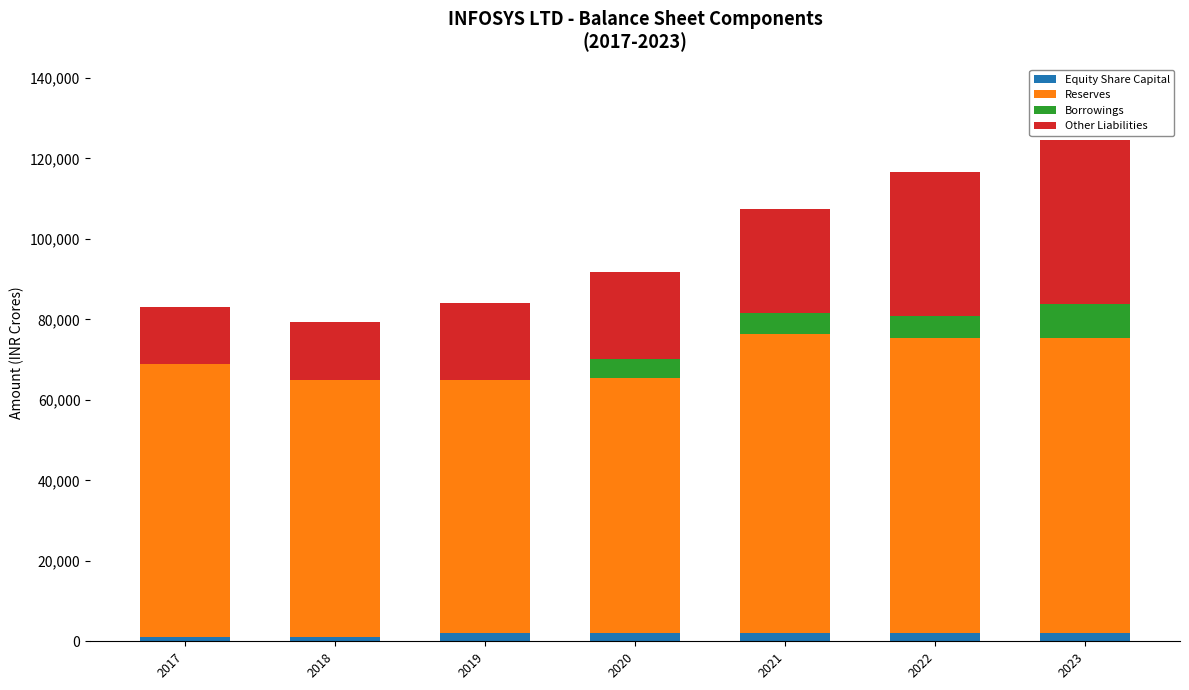

Count the number of categories in the chart.

7